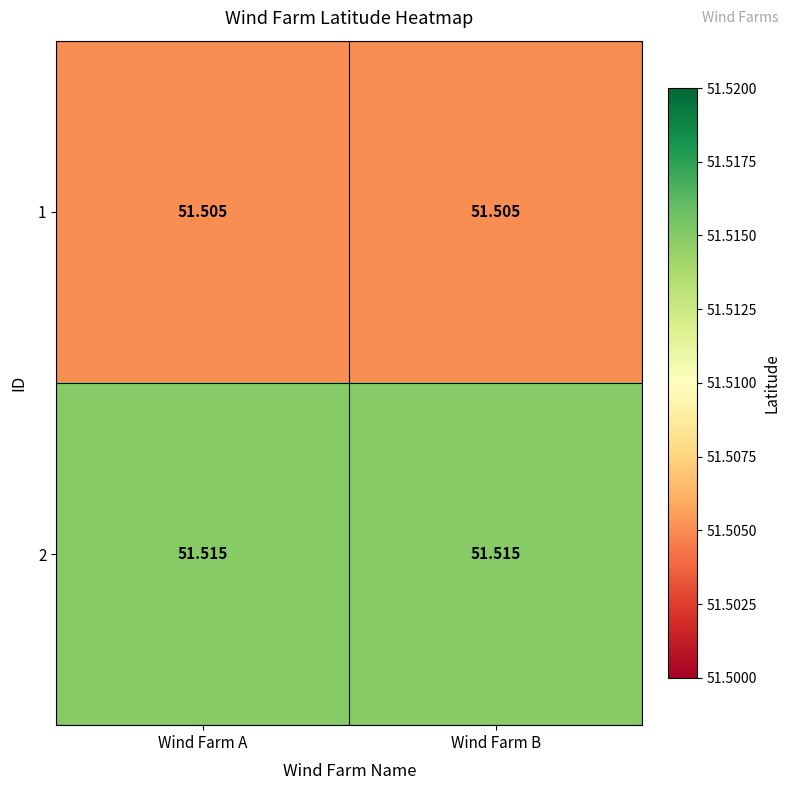

Which series has the largest total across all categories?

2